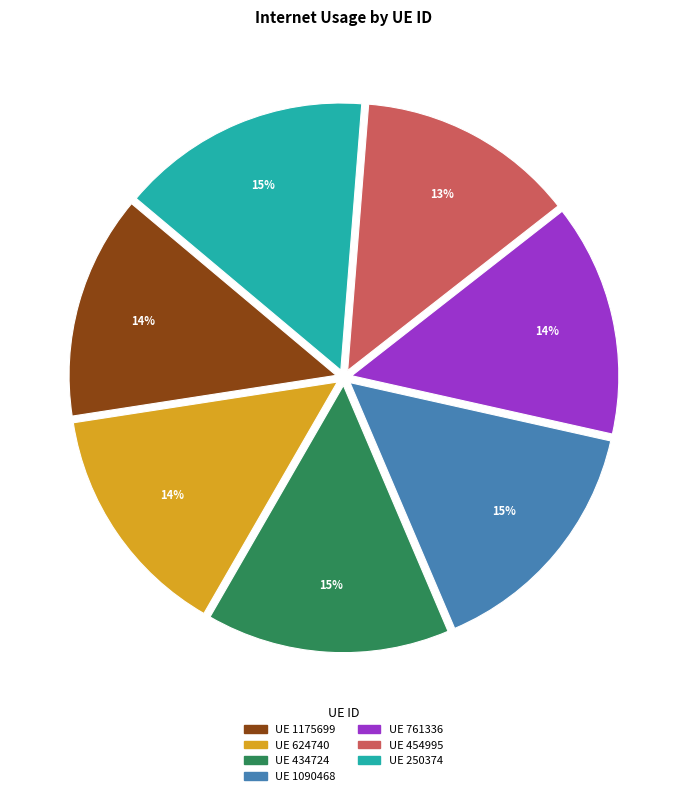

Is there any slice that represents more than half of the pie?

No